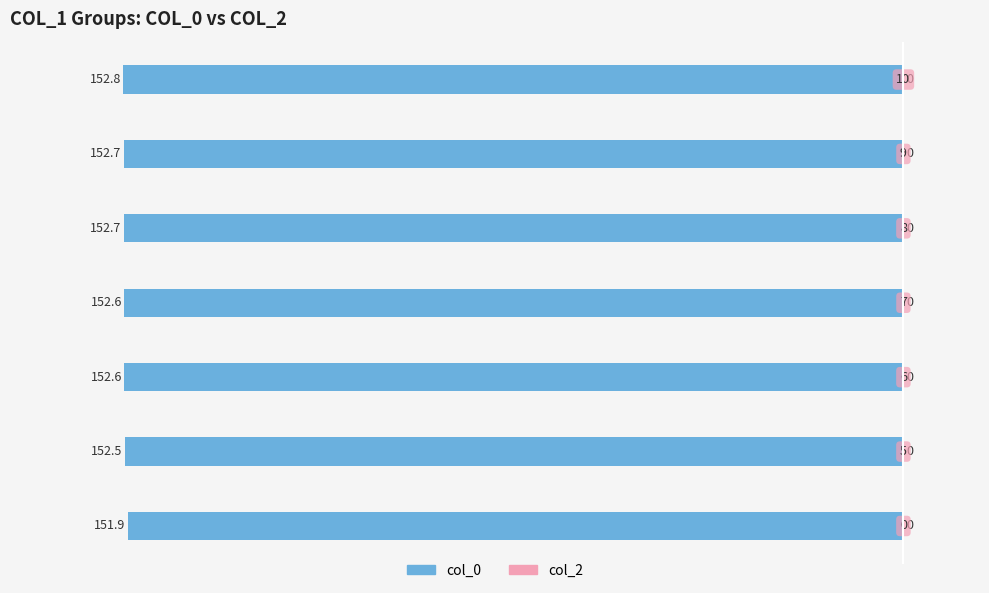

Are the bars horizontal?

Yes